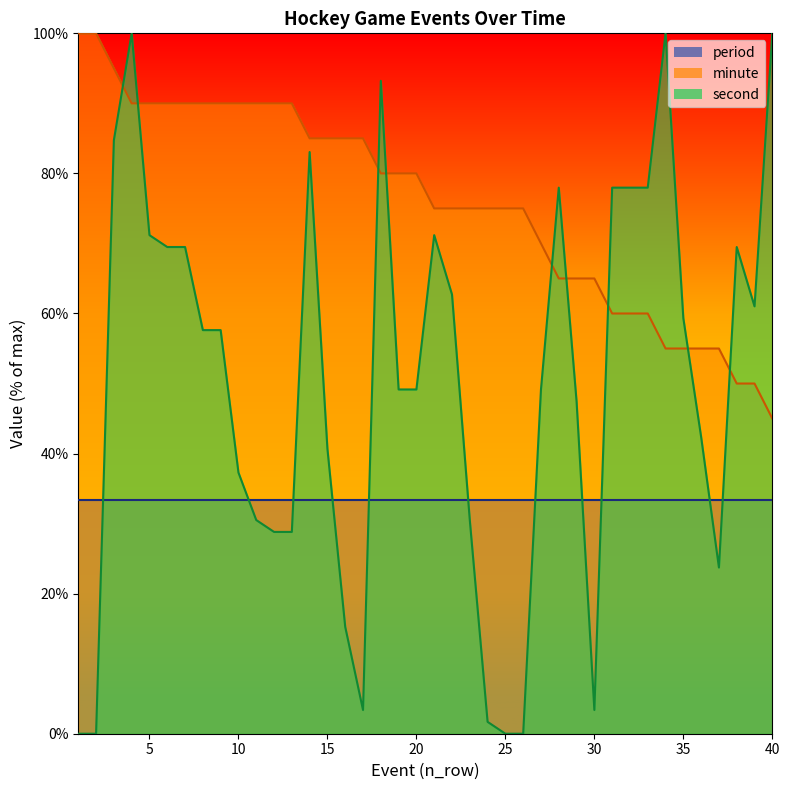

What is the difference between the second highest and minimum values in the second series?

100.0